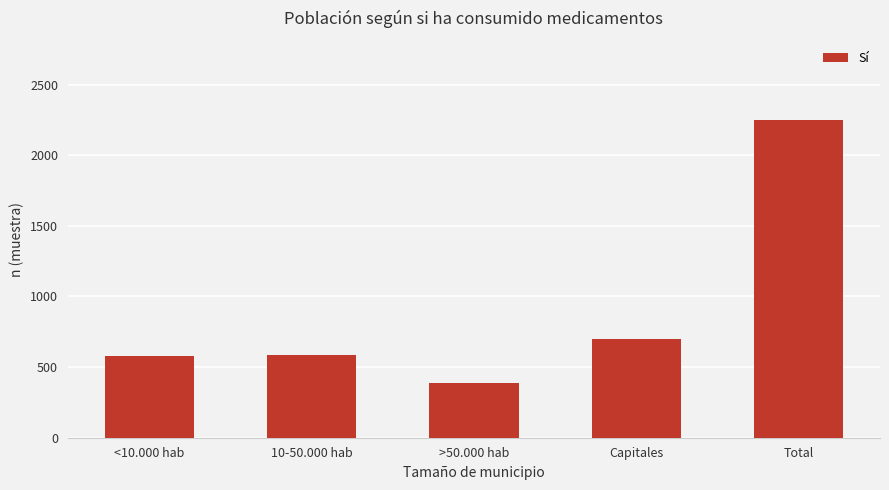

What is the difference between the second highest and second lowest values?

120